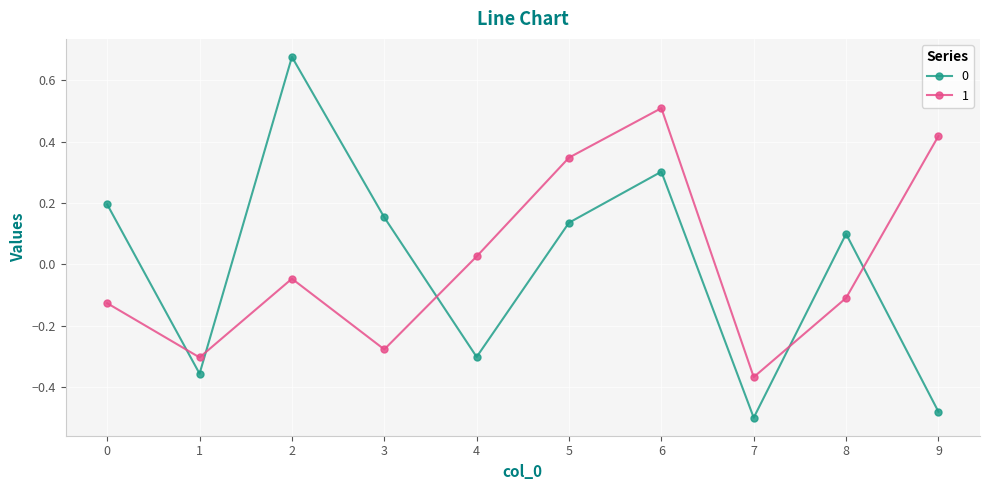

The value of 1 at 0 is -0.1. True or false?

True